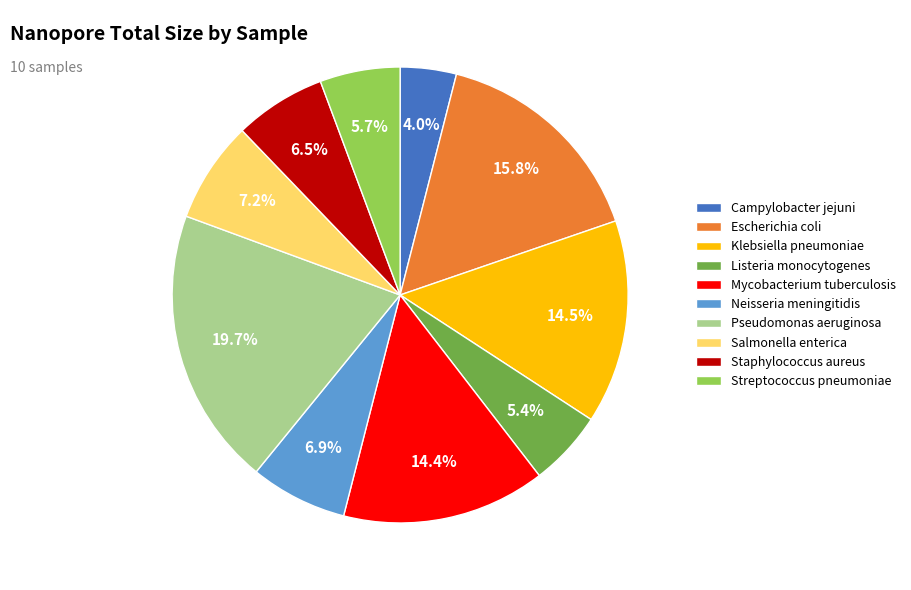

Does Salmonella enterica represent more than half of the total?

No